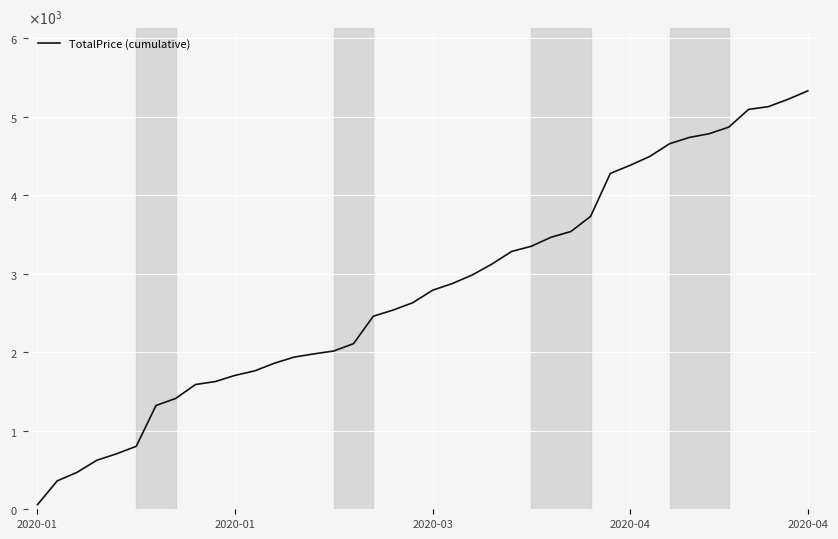

What is the sum of all values?

112118.5